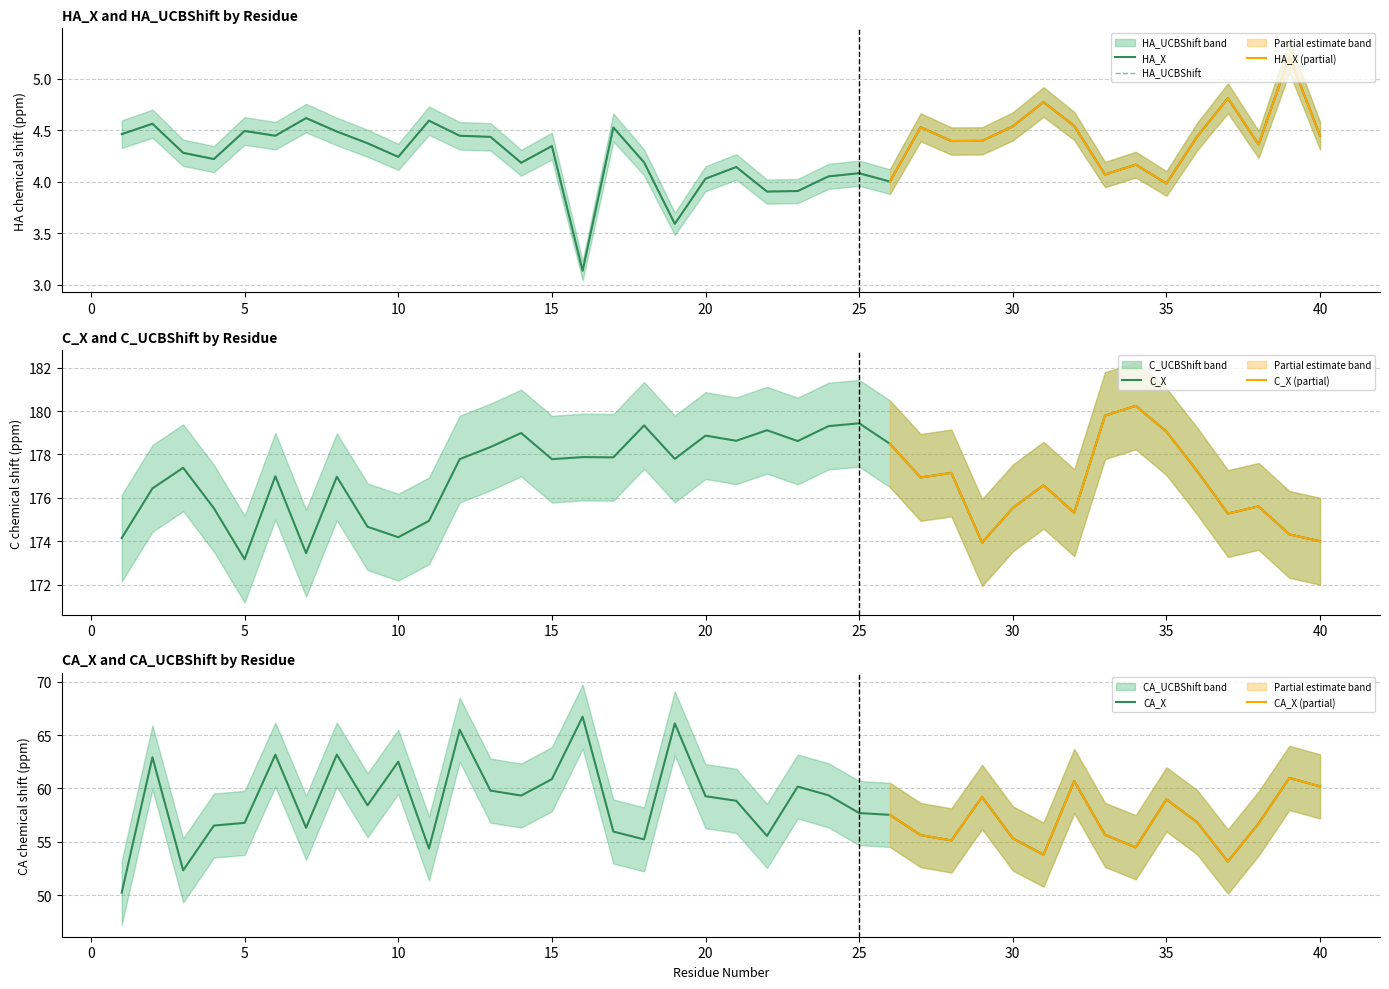

What is the sum of all HA_X values?

172.4